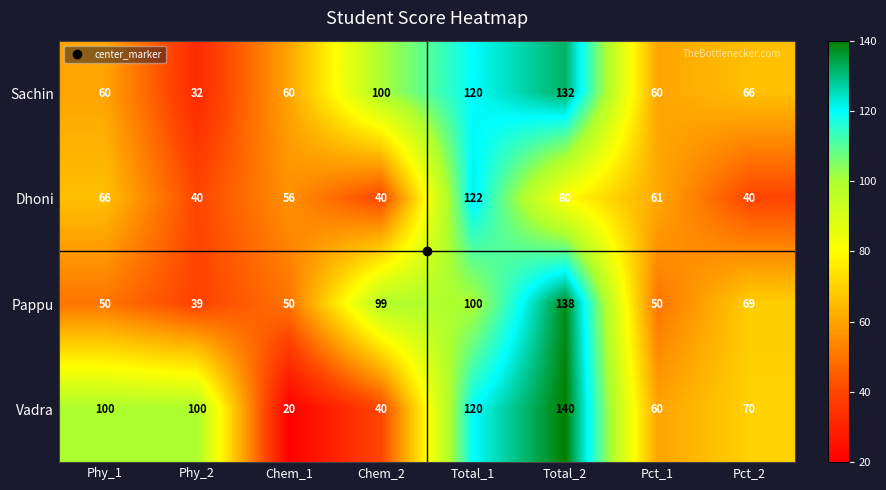

What is the maximum value shown in the chart?

140